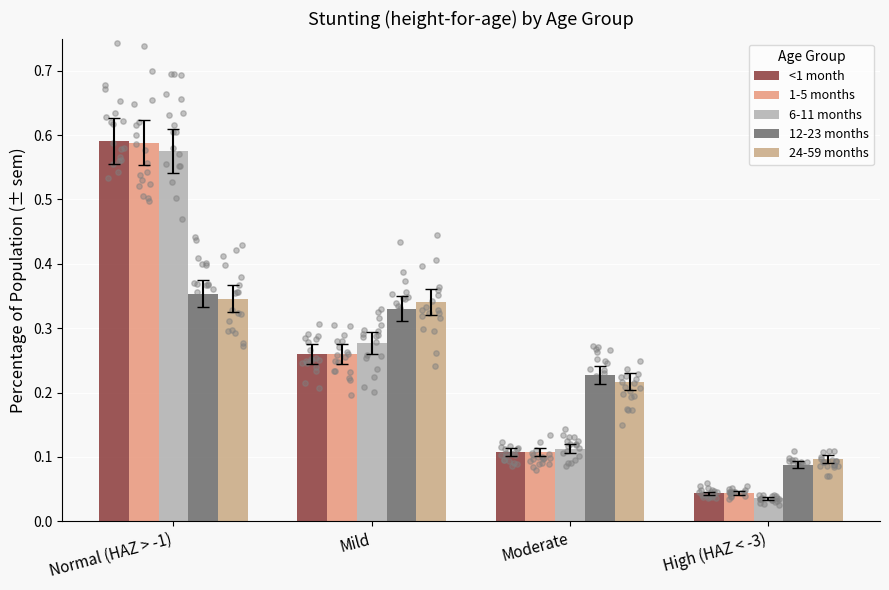

Which series has the largest Y range (max minus min)?

<1 month